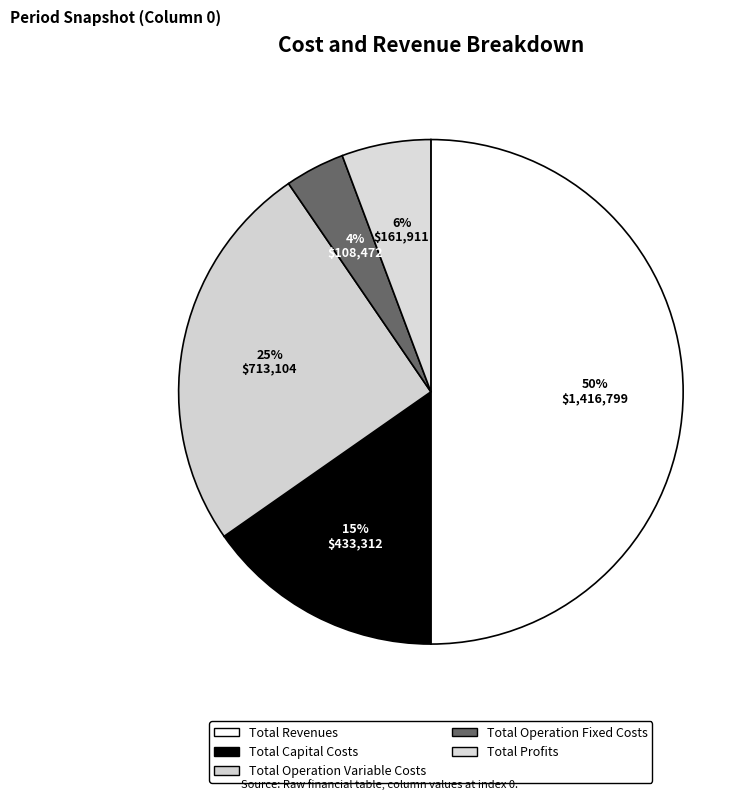

How many segments does this pie chart have?

5